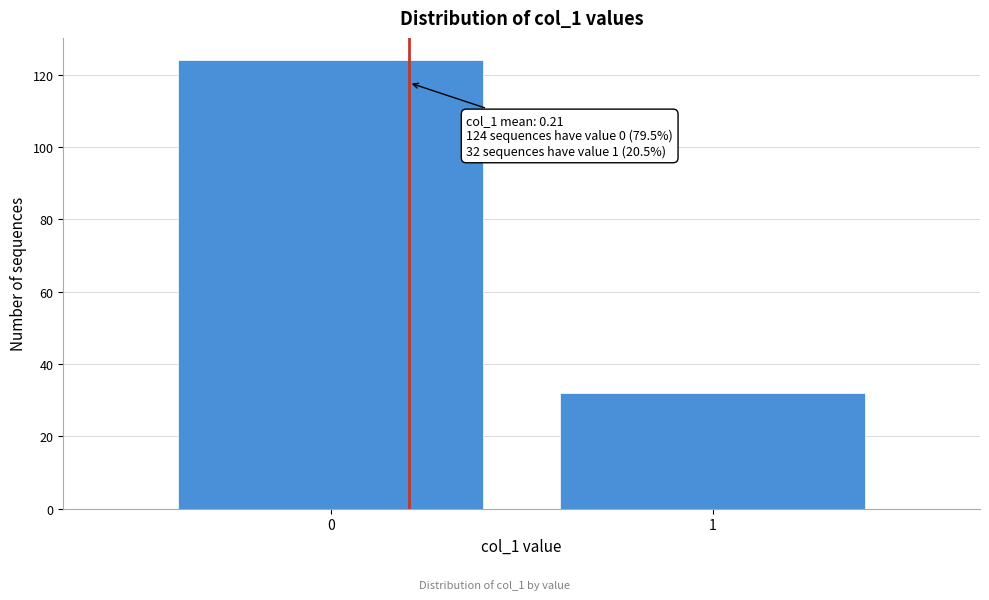

Reading left to right, transcribe all the data shown in this chart.

0=124	1=32